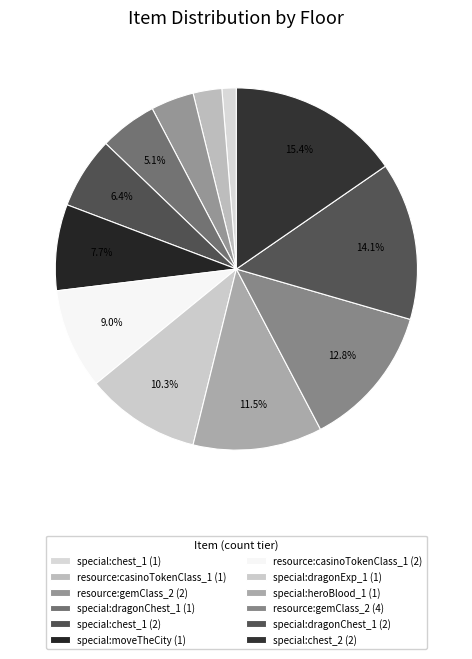

What is the ratio of the value at resource:casinoTokenClass_1 (2) to the value at special:dragonExp_1 (1)?

0.9